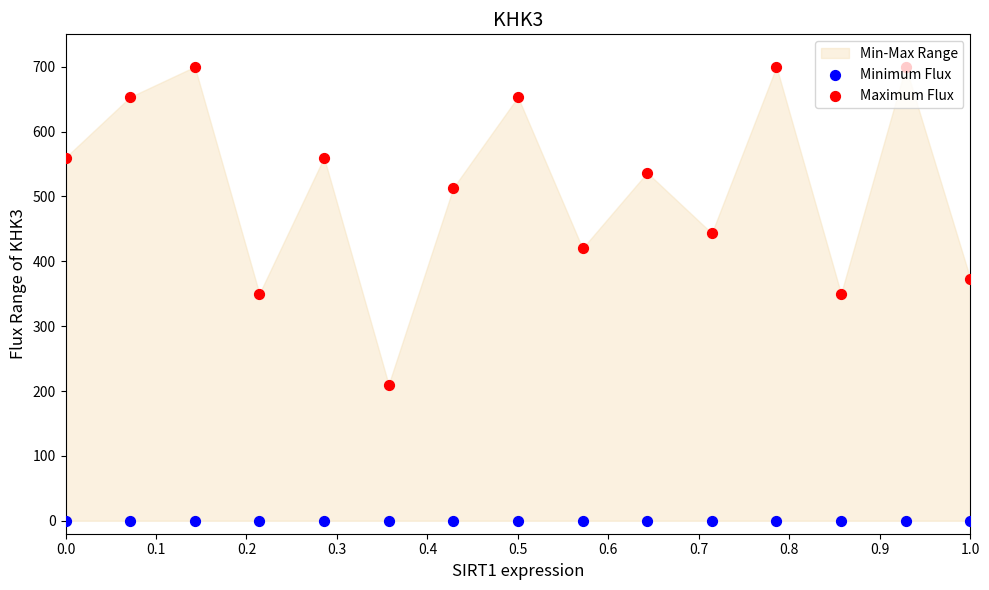

Is the value of Minimum Flux at 0.0 greater than the value of Maximum Flux at 0.3?

No